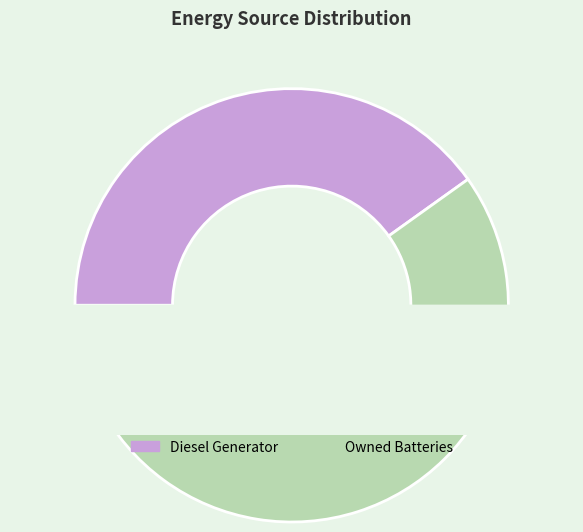

Is it true that Owned PV is 9% of the pie?

False